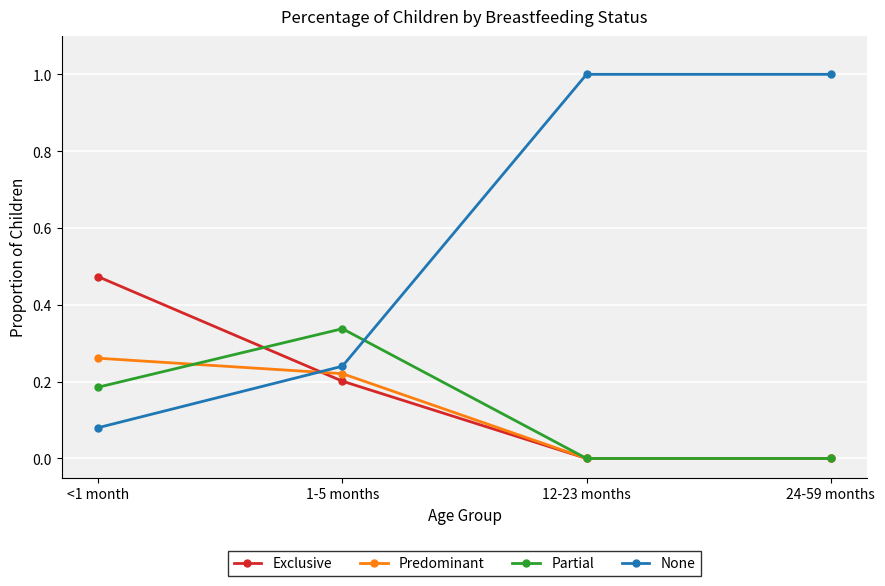

True or false: Predominant and None intersect in this chart.

True